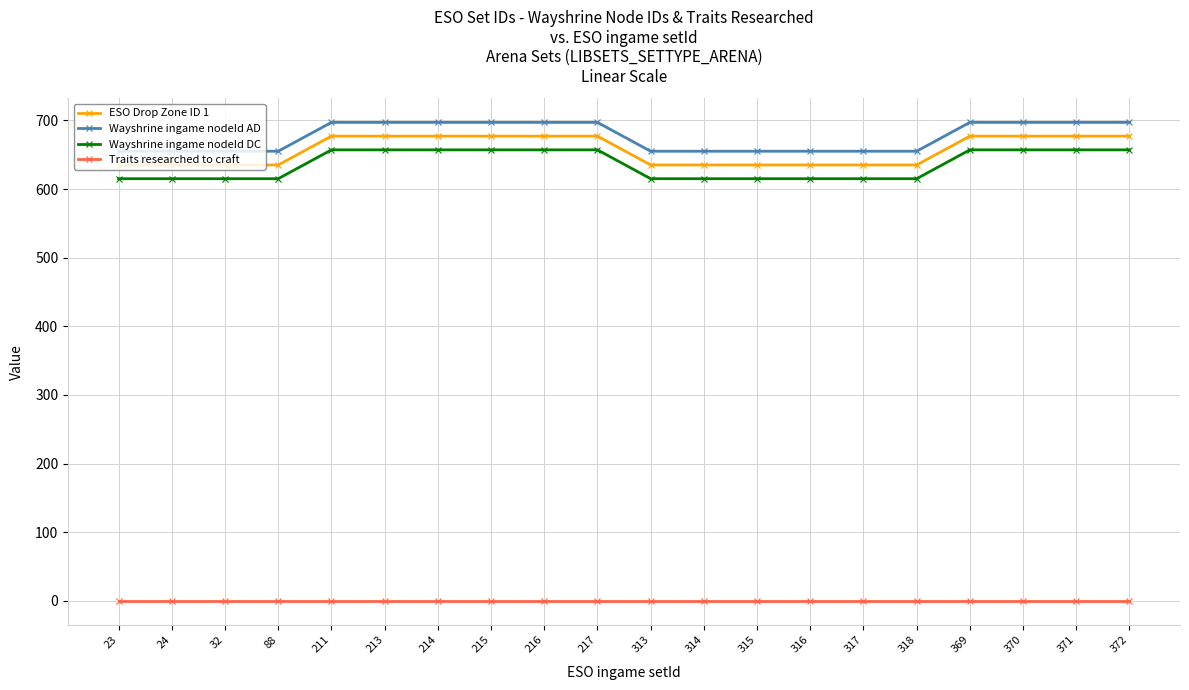

Is the value of Wayshrine ingame nodeId AD at 313 greater than the value of ESO Drop Zone ID 1 at 32?

Yes